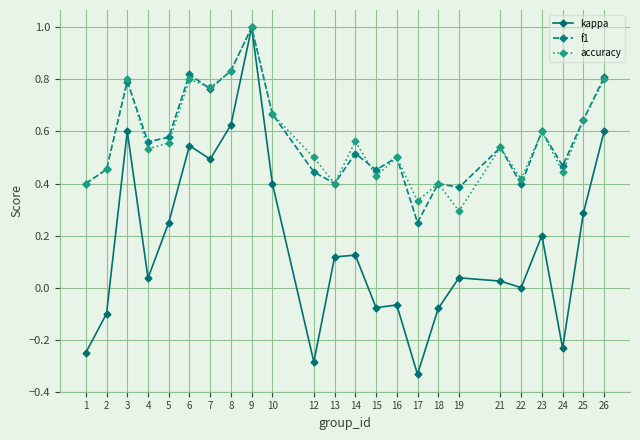

What is the maximum value for kappa?

1.0